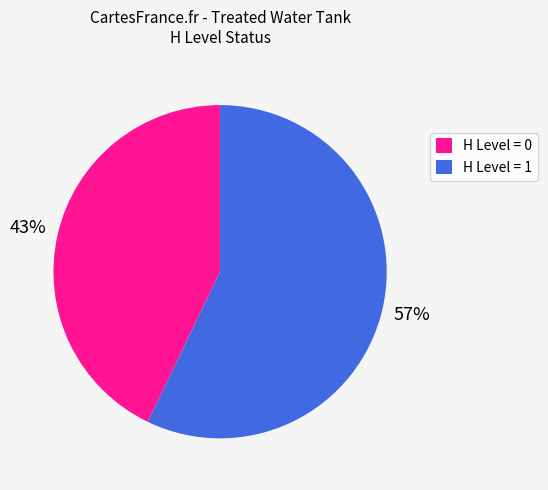

How many slices are in this pie chart?

2